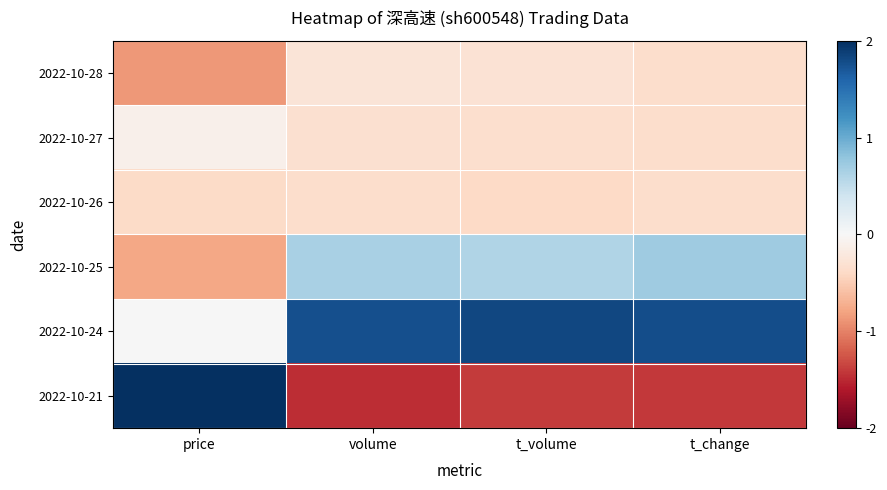

Reading left to right, extract all data points from this chart.

2022-10-28: price=-0.9	volume=-0.3	t_volume=-0.3	t_change=-0.4
2022-10-27: price=-0.1	volume=-0.3	t_volume=-0.3	t_change=-0.4
2022-10-26: price=-0.4	volume=-0.4	t_volume=-0.4	t_change=-0.4
2022-10-25: price=-0.8	volume=0.7	t_volume=0.6	t_change=0.7
2022-10-24: price=0.0	volume=1.8	t_volume=1.8	t_change=1.8
2022-10-21: price=2.1	volume=-1.5	t_volume=-1.4	t_change=-1.4